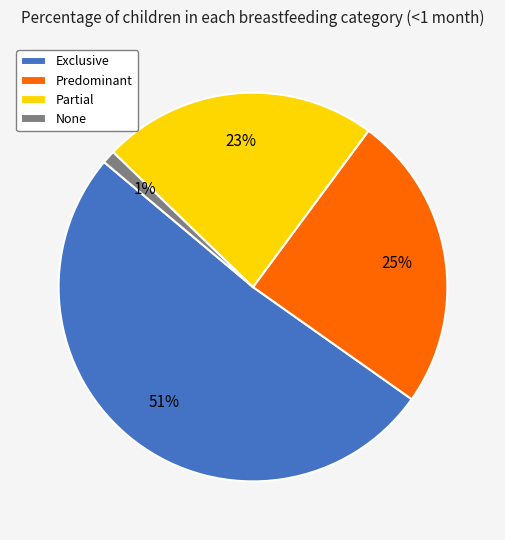

Is there any slice that represents more than half of the pie?

Yes